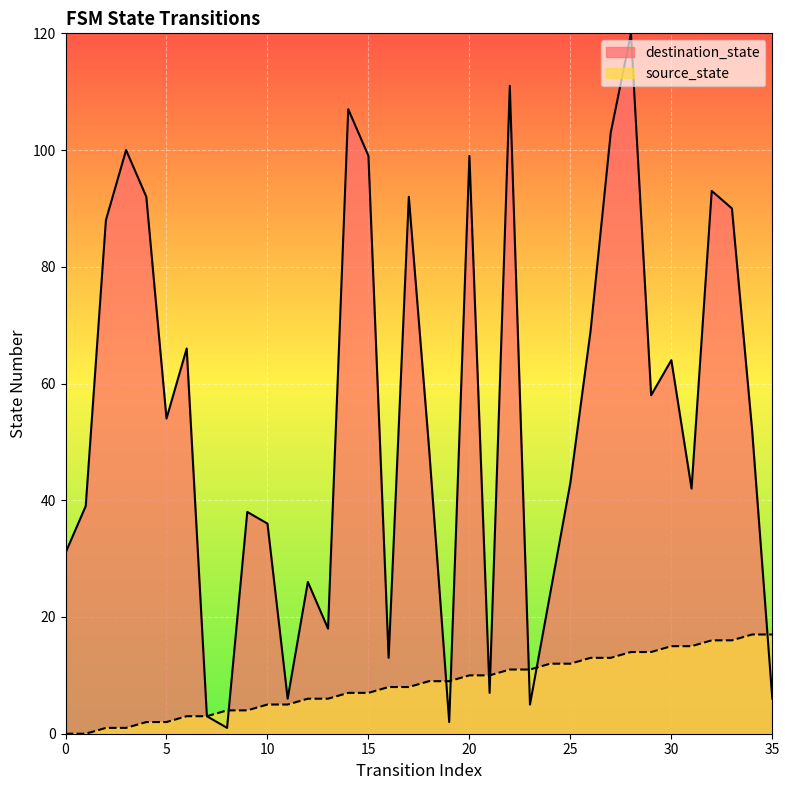

How many lines are shown in the chart?

2